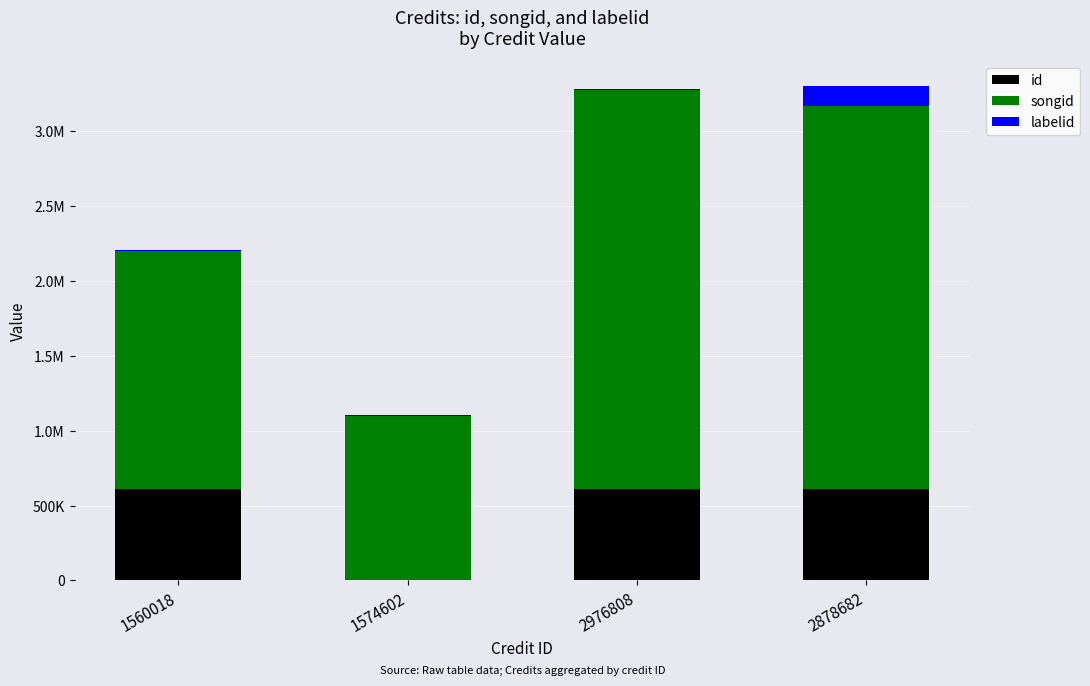

Rank the categories by id value from lowest to highest.

1574602, 1560018, 2976808, 2878682